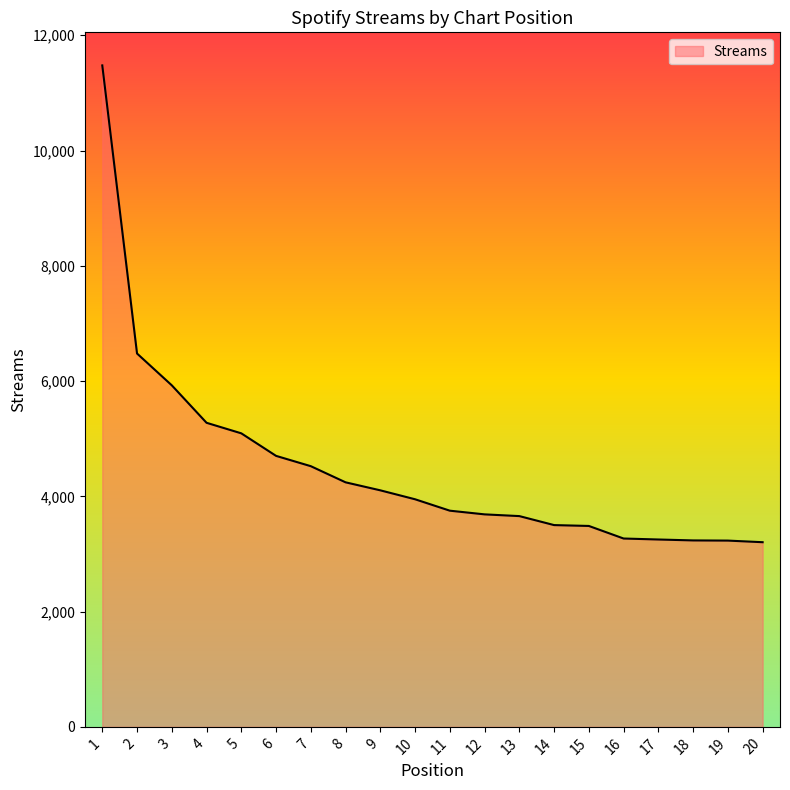

What is the change in value from 4 to 17?

-2025